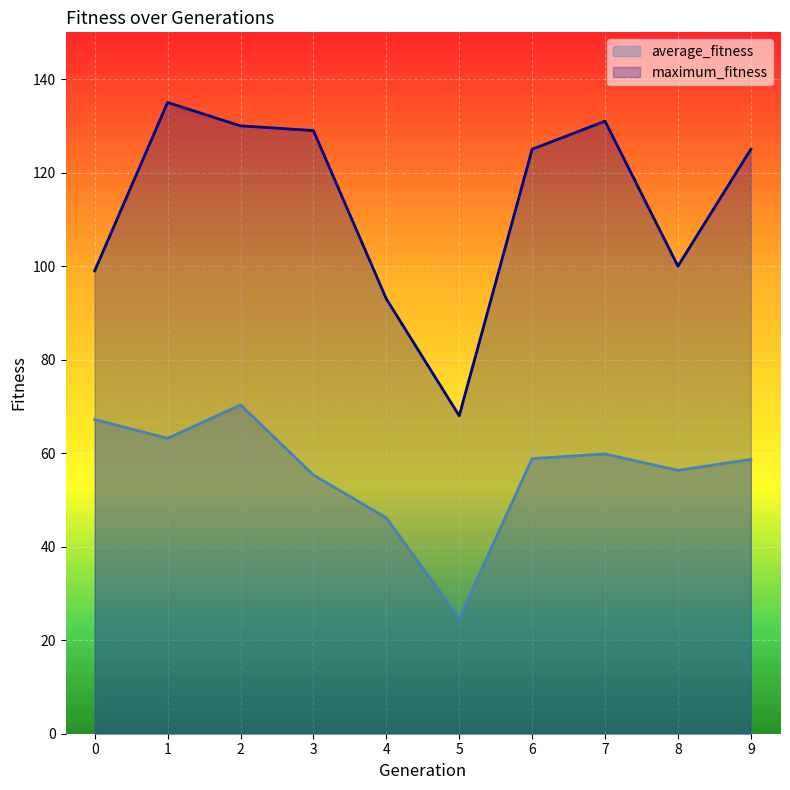

Which category has the highest value across all series?

1